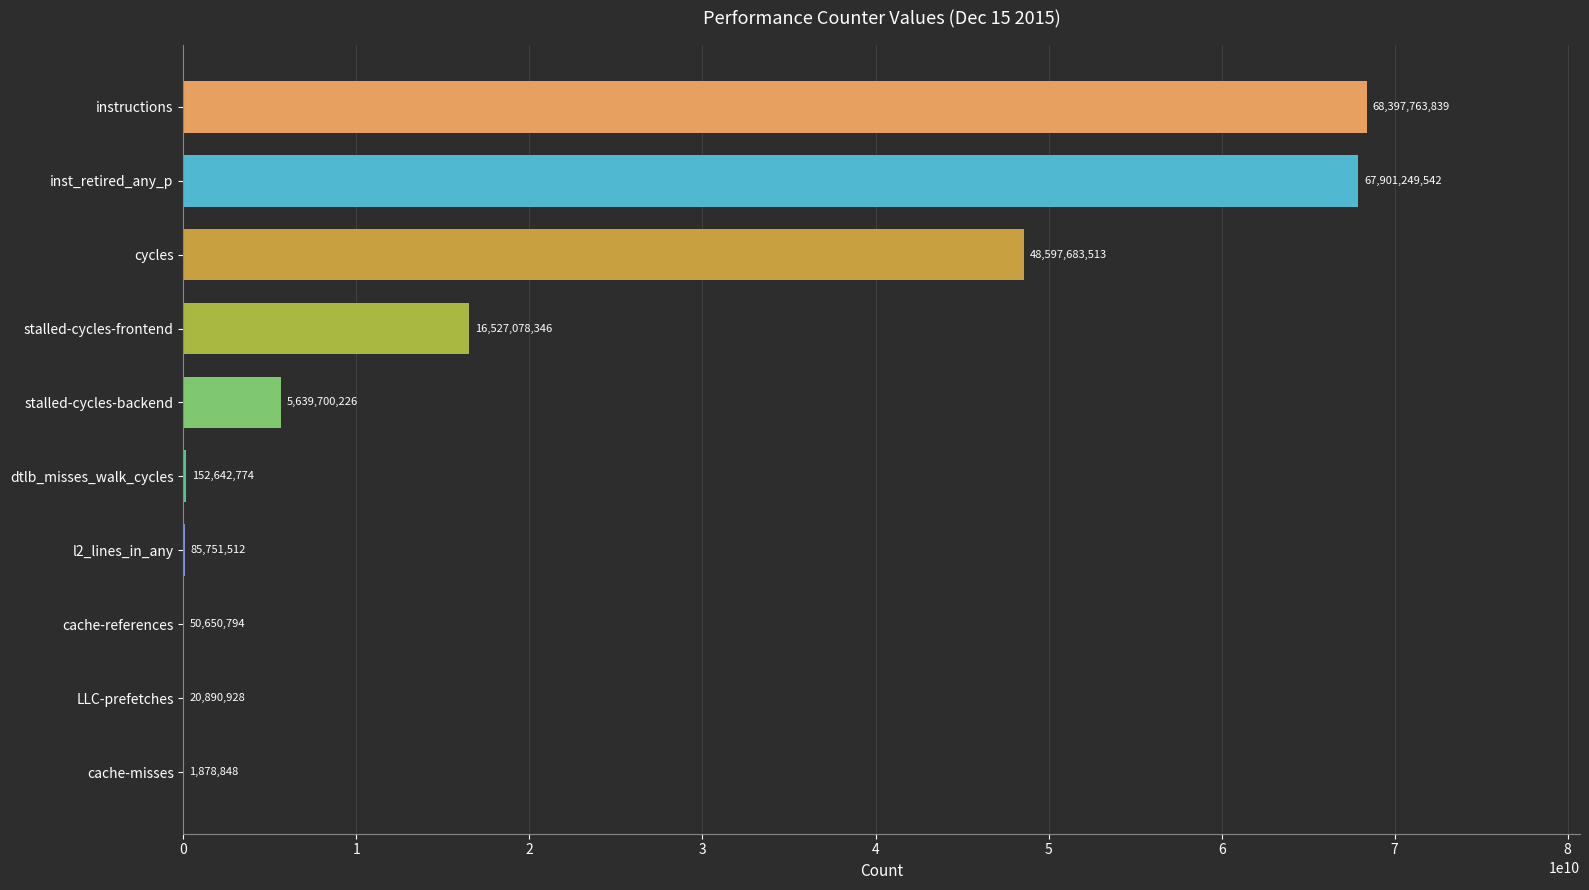

Which category has the highest value across all series?

instructions